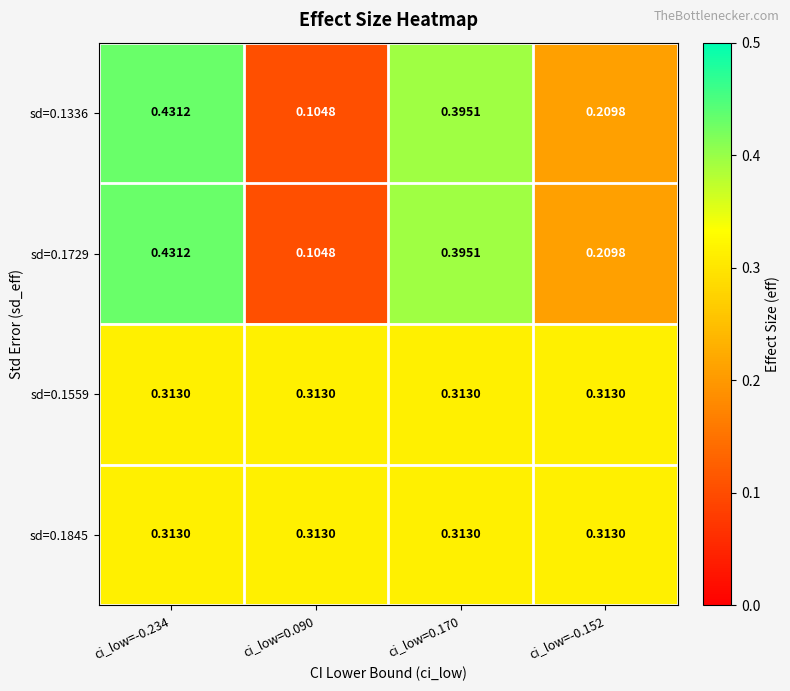

Which series has the largest total across all categories?

sd=0.1559